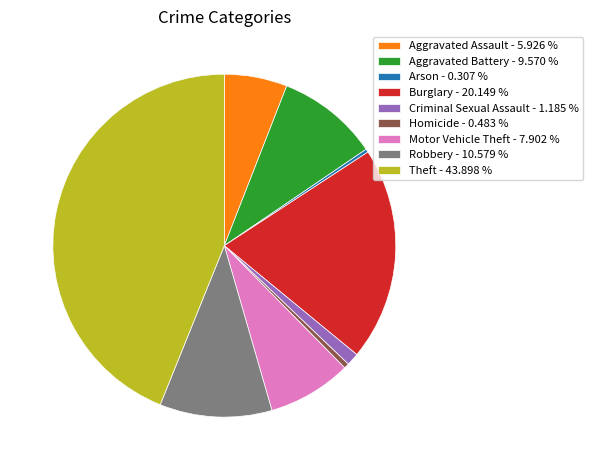

Which slice is the largest?

Theft